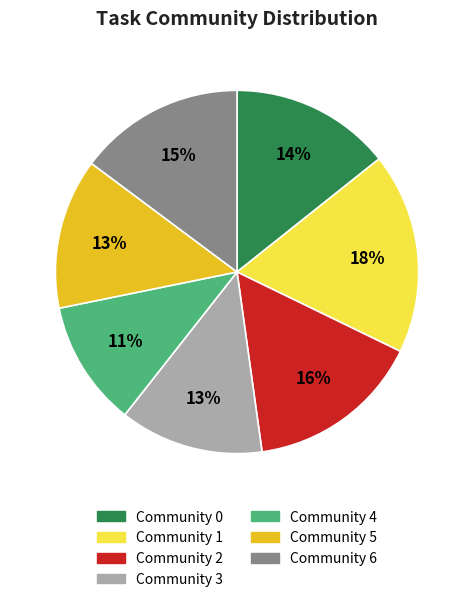

To the nearest percent, what is the difference between the largest and smallest slice percentages?

7%